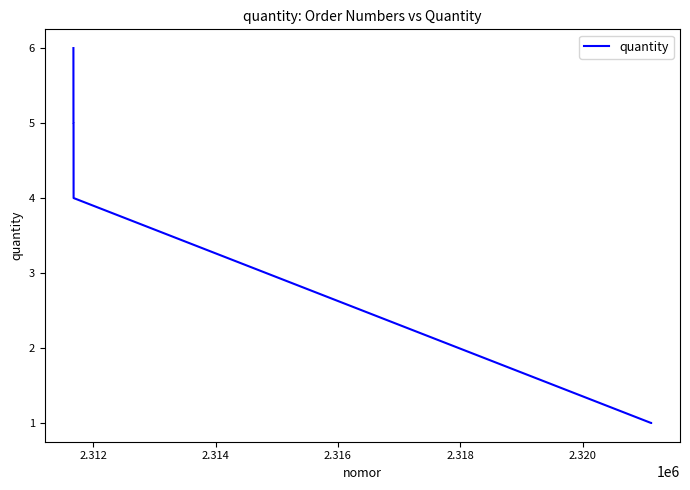

Reading left to right, list all the values displayed in this chart.

6	5	5	4	1	1